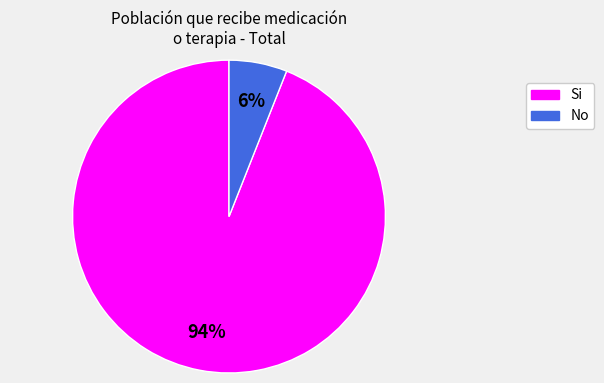

How many slices are in this pie chart?

2